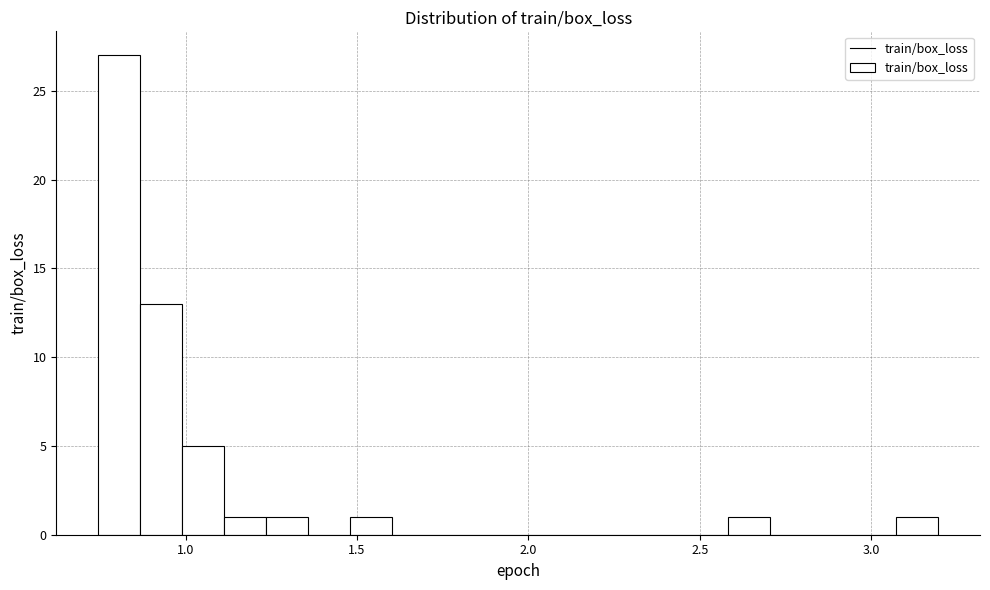

Around what value on the x-axis is the tallest bar? Give the approximate position of its centre, as read against the axis.

0.80